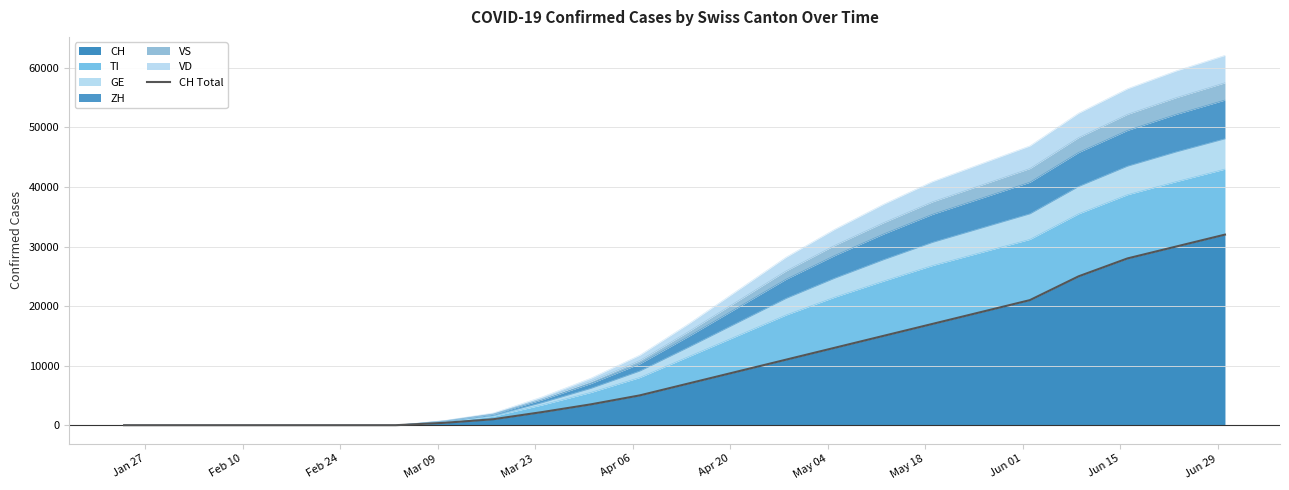

What is the maximum value for CH?

32000